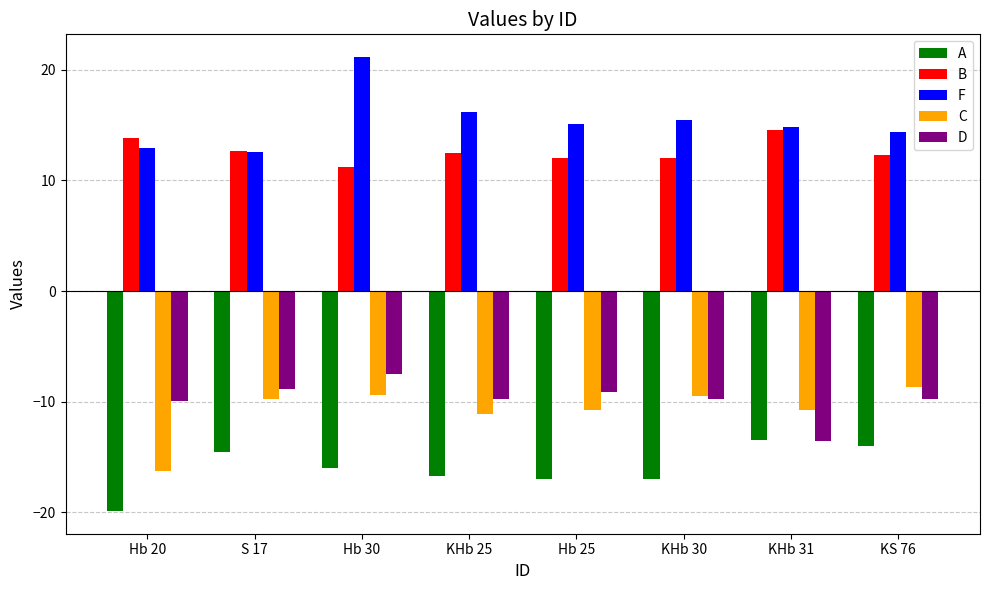

Is it true that A equals -17.0 at Hb 25?

True